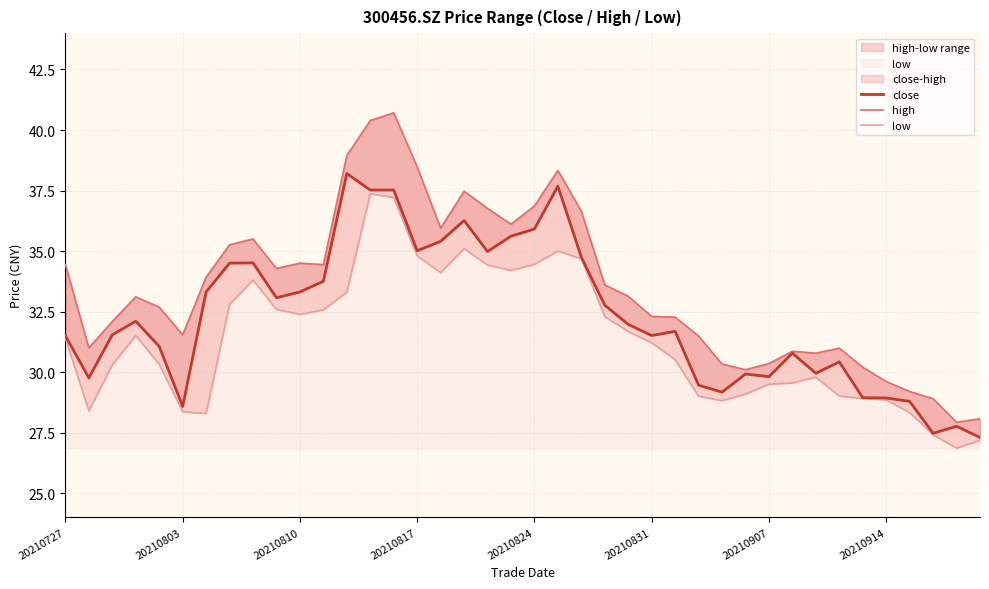

Is it true that low equals 34.1 at 16?

True